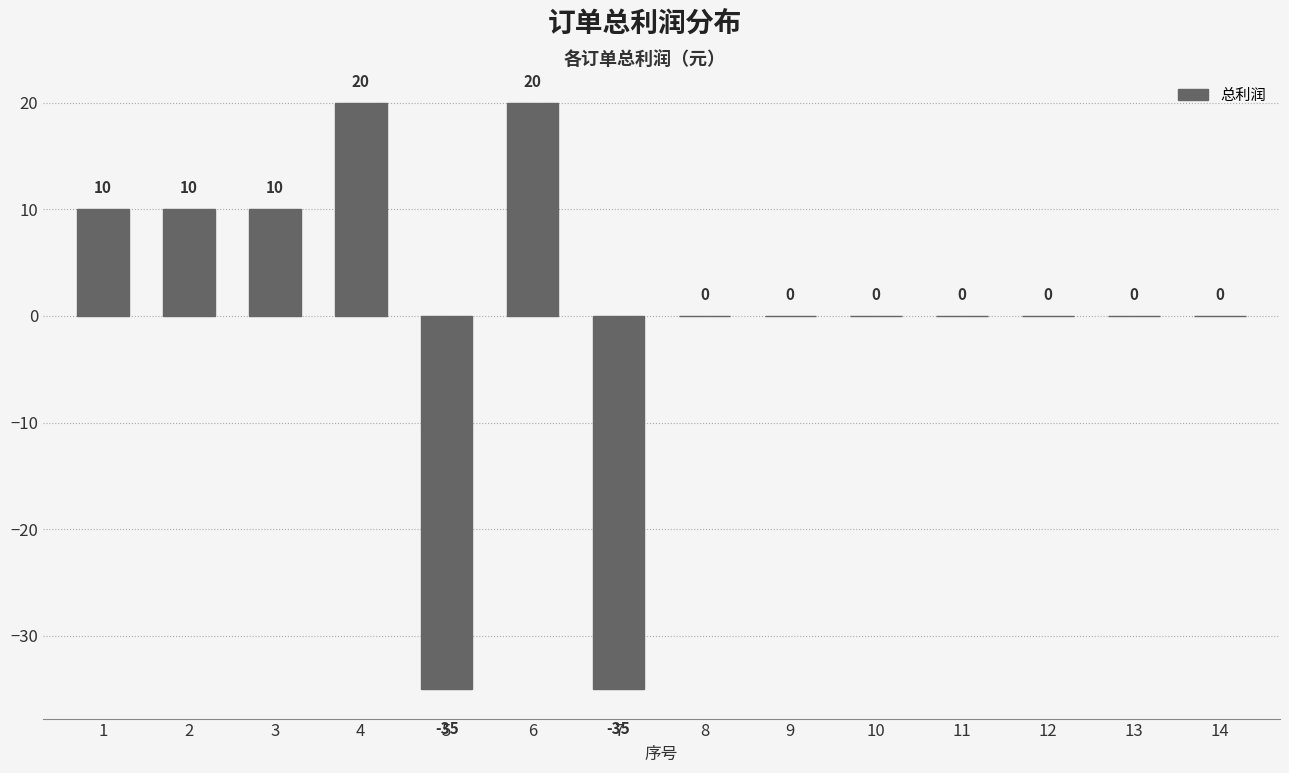

Read the value at 2, to the nearest 10.

10